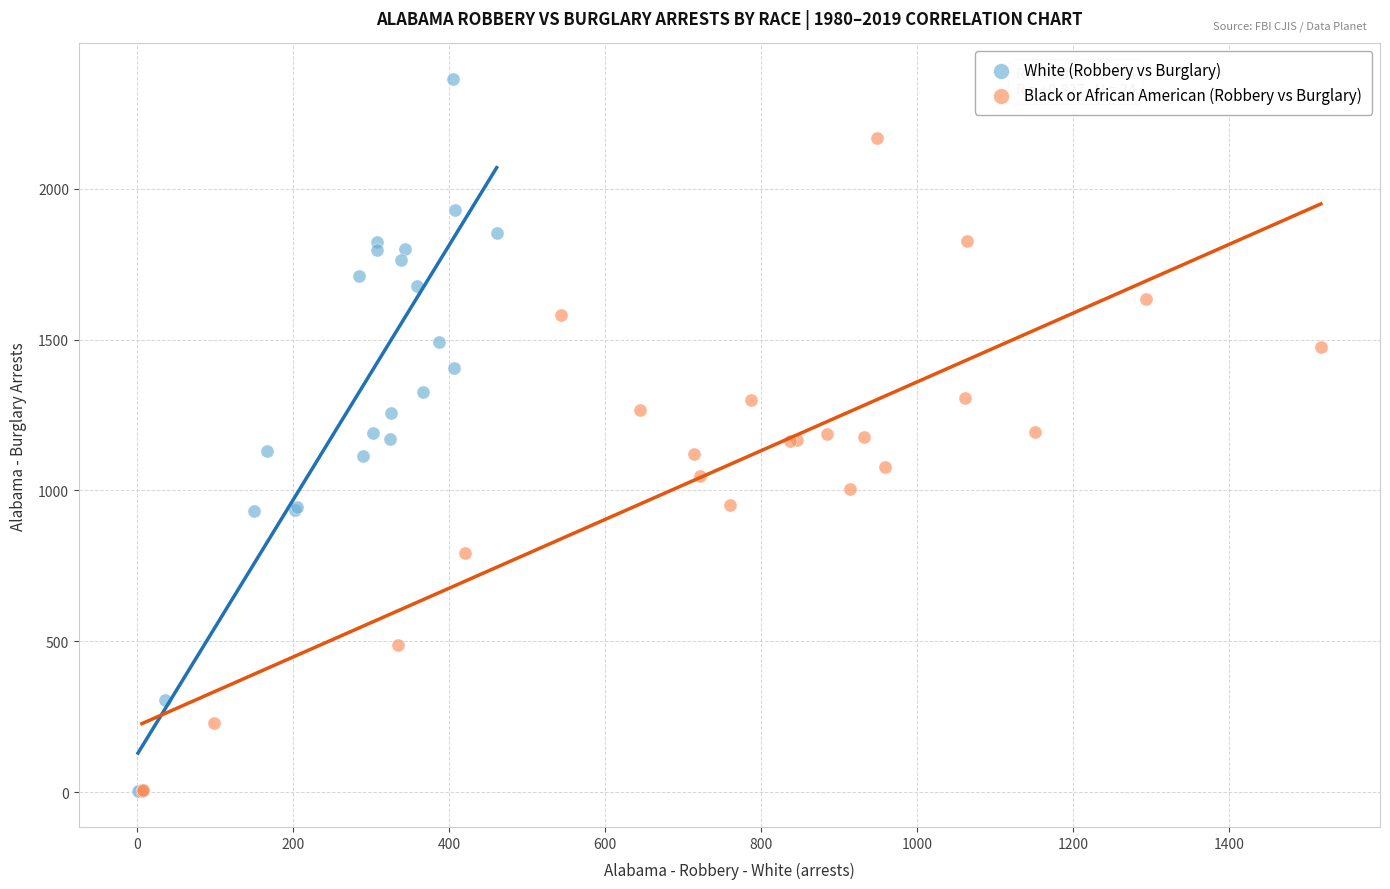

Which series contains the highest Y value?

White (Robbery vs Burglary)